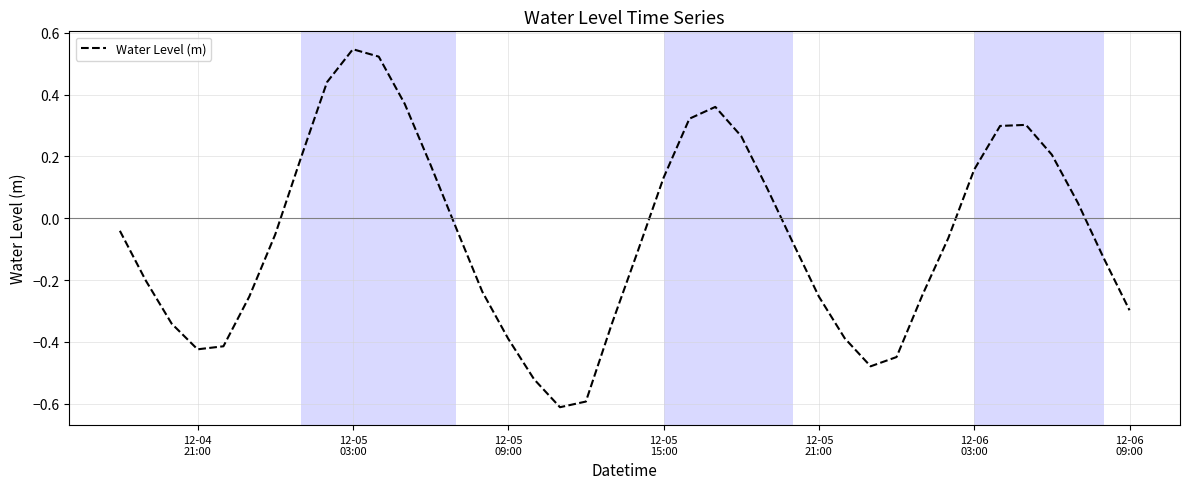

What is the smallest value displayed?

-0.6